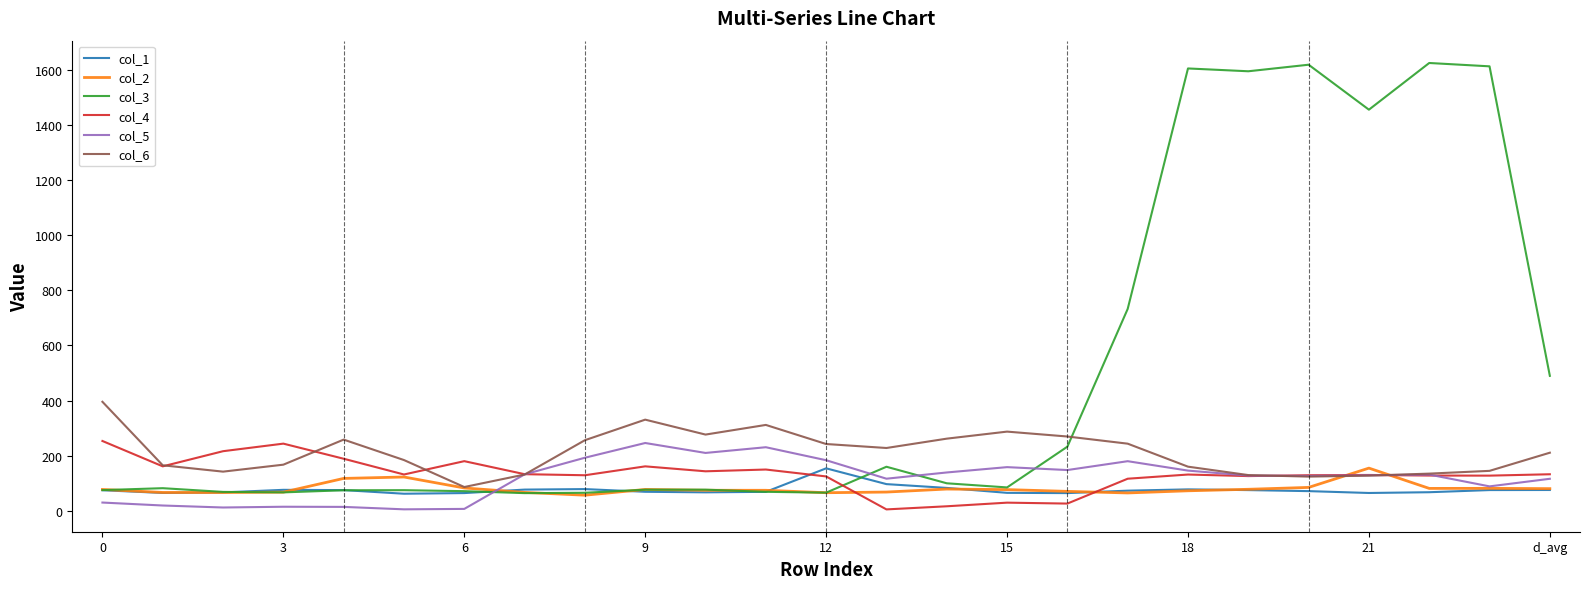

What is the maximum value for col_6?

395.7